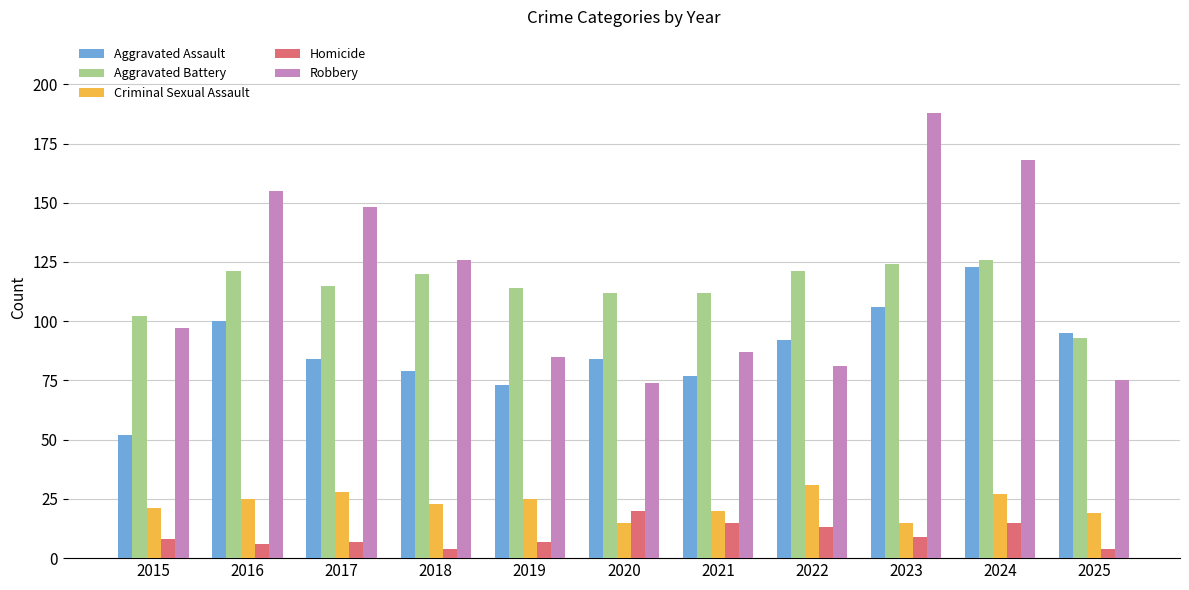

Rank the series at 2016 from lowest to highest value.

Homicide, Criminal Sexual Assault, Aggravated Assault, Aggravated Battery, Robbery